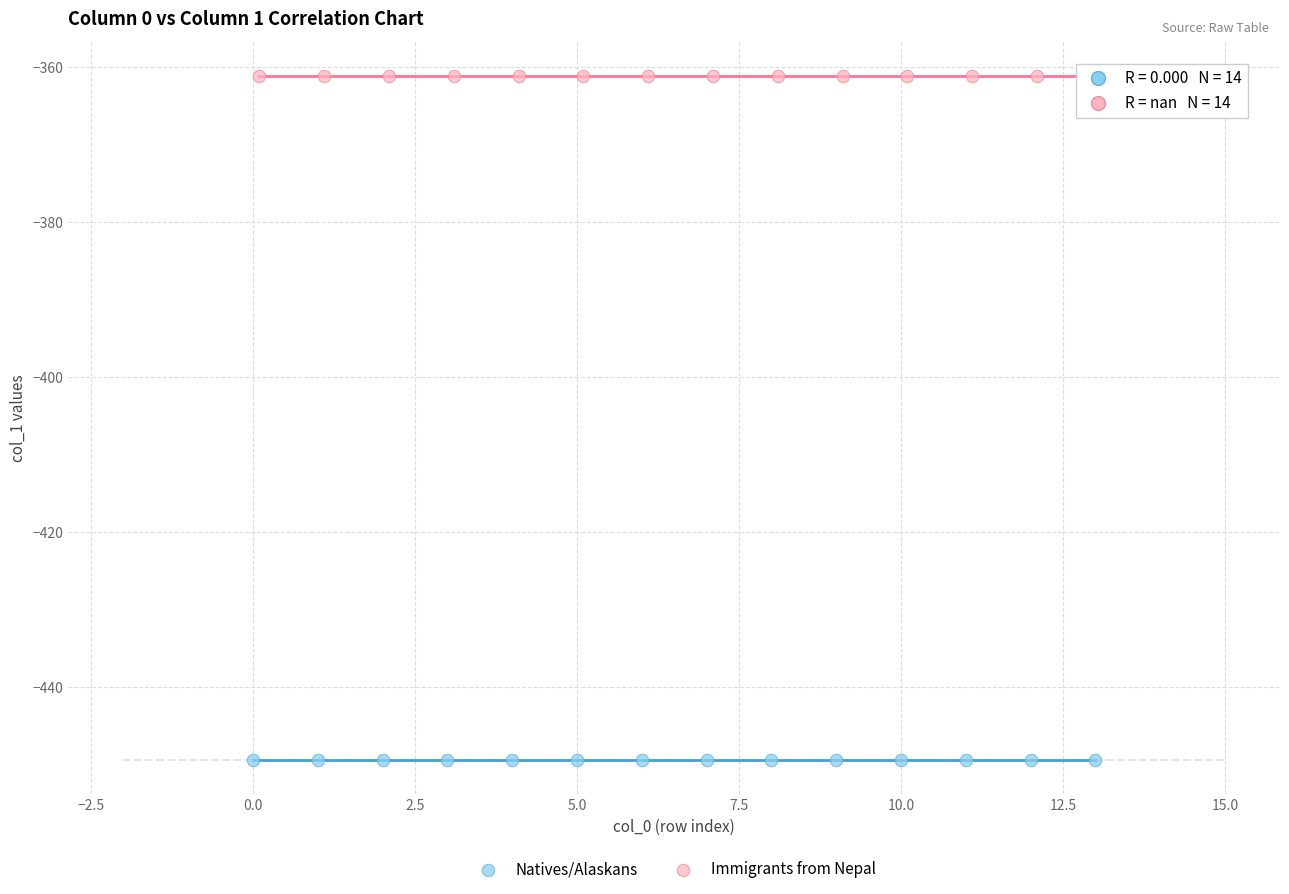

Which series contains the lowest Y value?

Natives/Alaskans